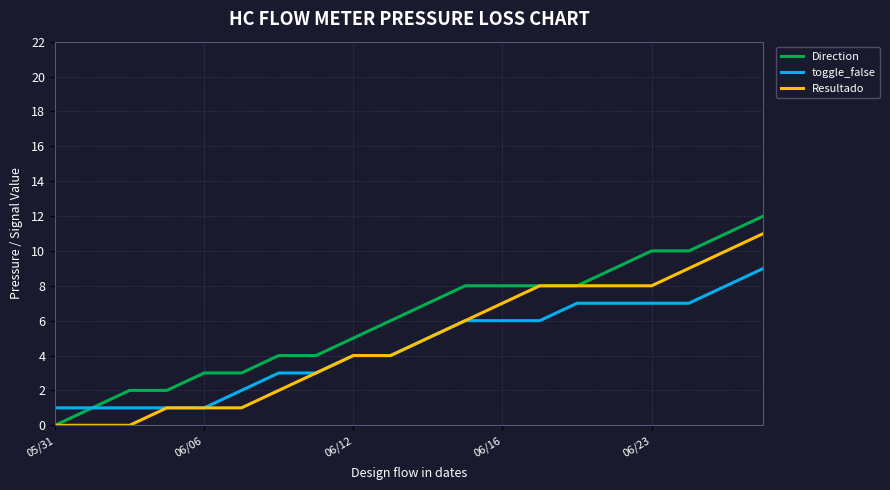

List the series in order of their peak value, lowest first.

toggle_false, Resultado, Direction